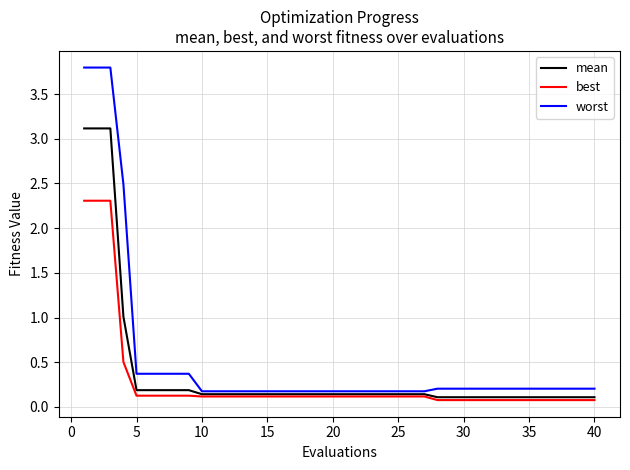

Which series has the largest range (max minus min)?

worst